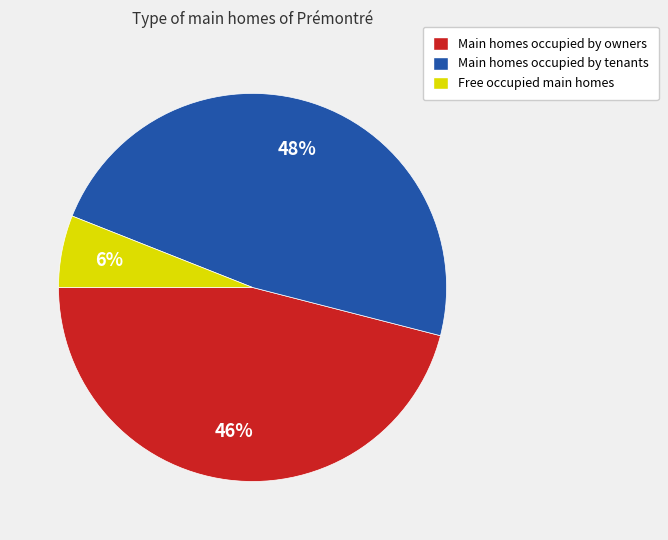

To the nearest percent, what percentage of the pie is Main homes occupied by tenants?

48%